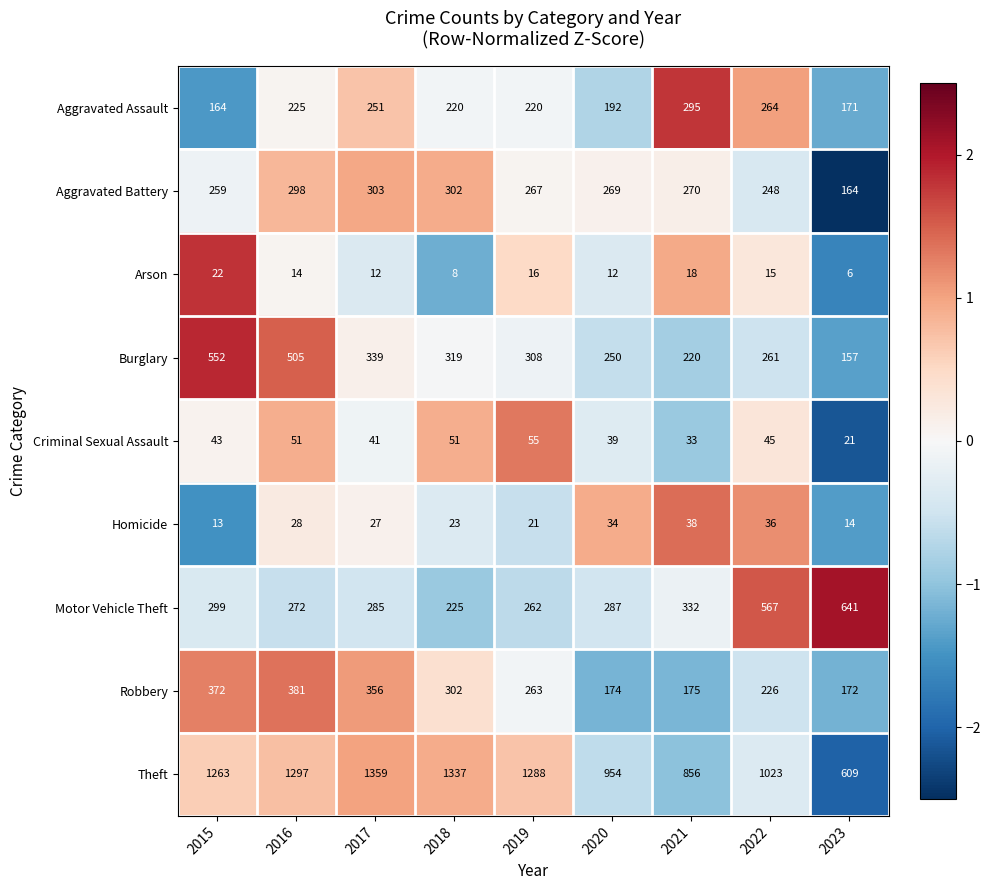

Read the Motor Vehicle Theft value at 2018, to the nearest 5.

225